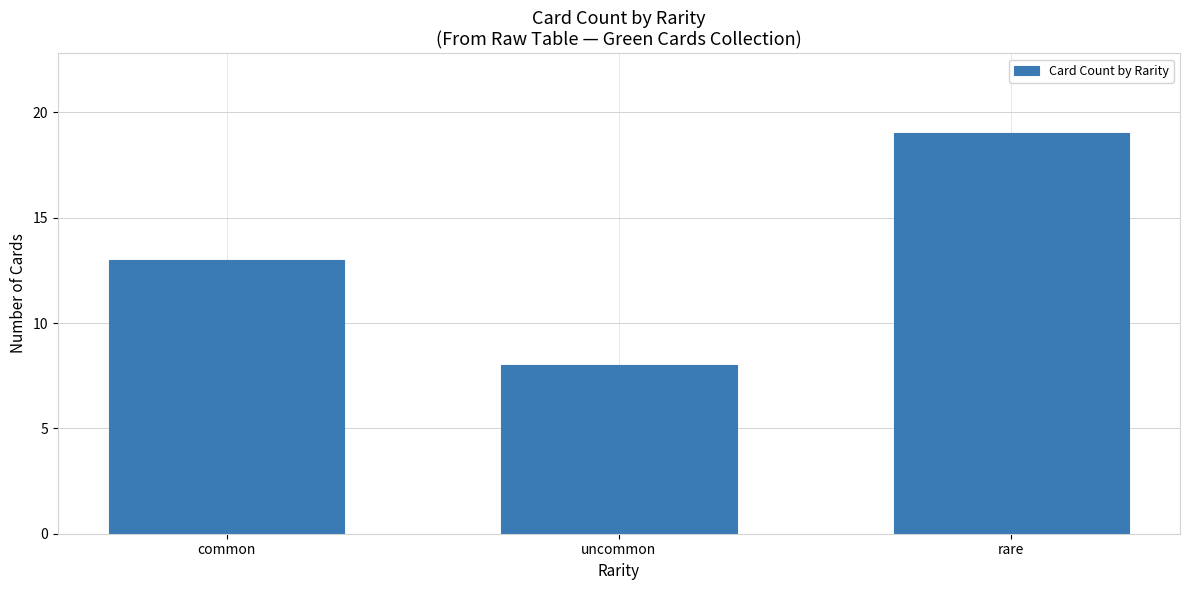

Reading left to right, list all the values displayed in this chart.

13	8	19